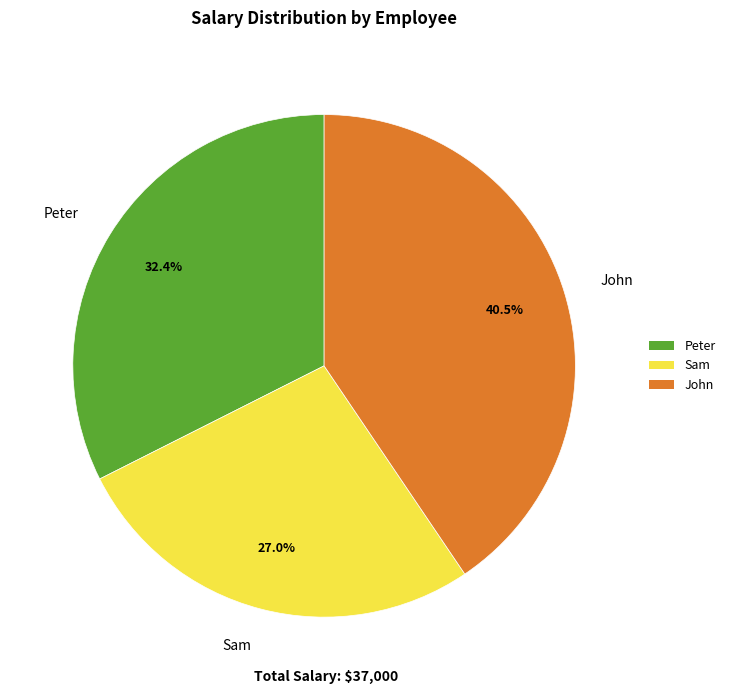

What portion of the pie excludes Peter?

67.6%